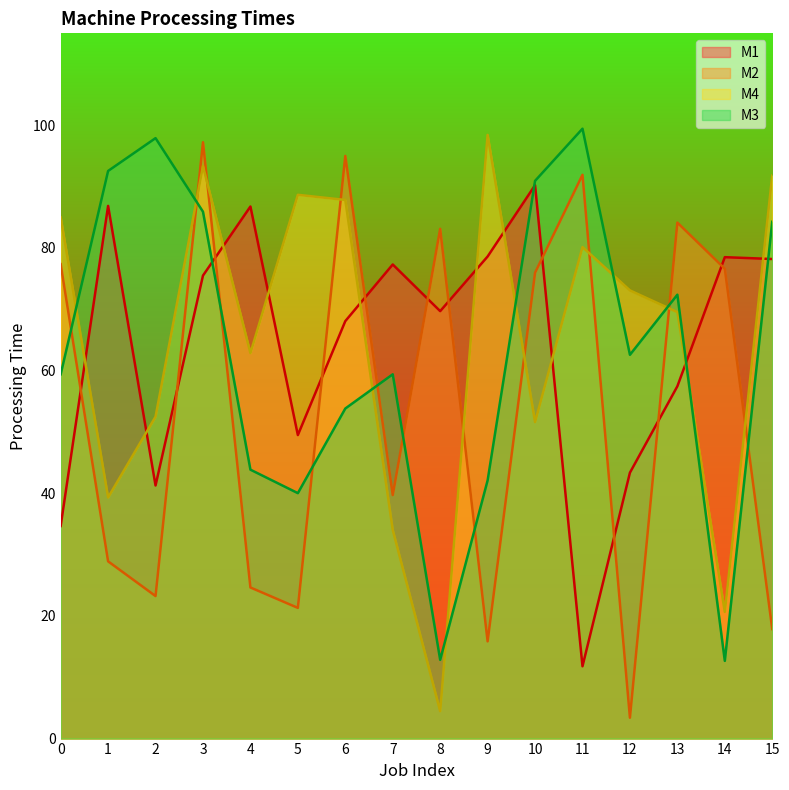

Which series ends up on top after the final intersection of M4 and M1?

M4